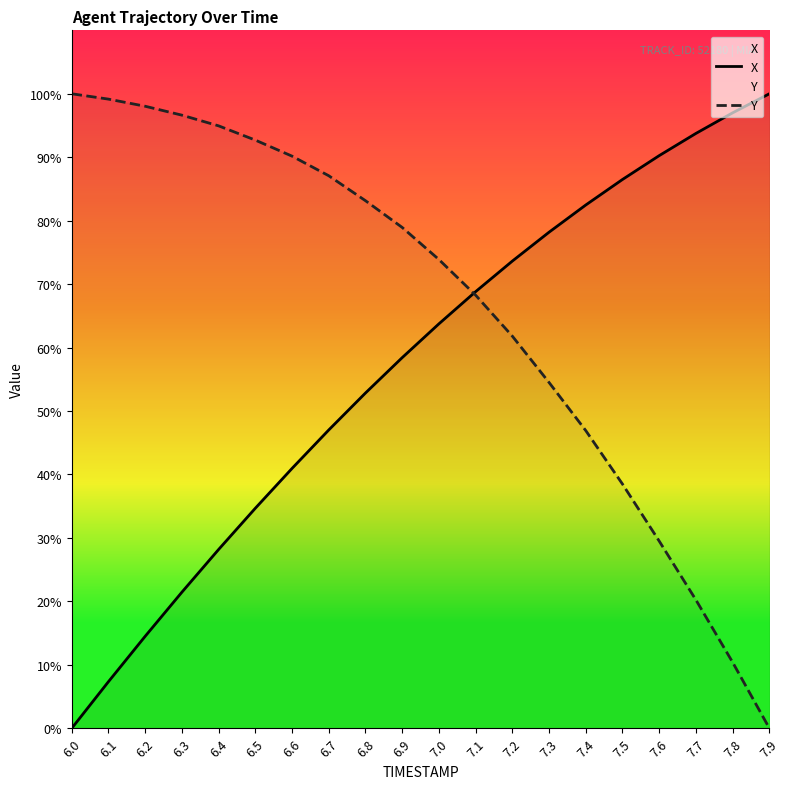

Rank the series by their maximum value, from highest to lowest.

X, Y